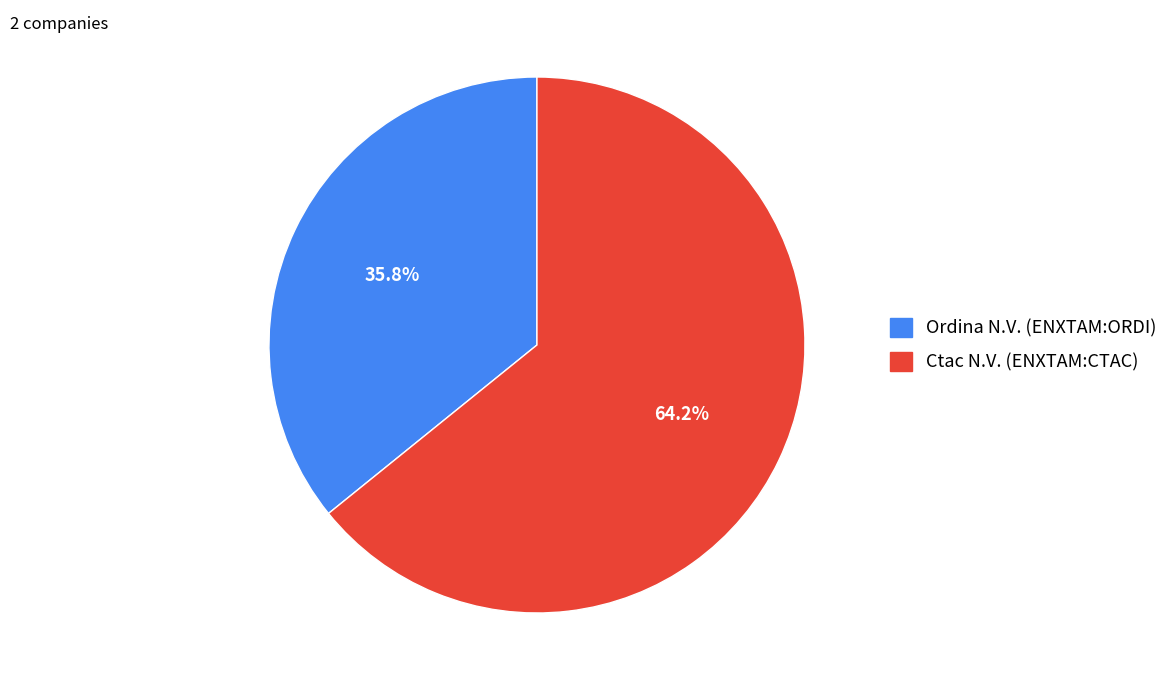

Which has a higher value, Ordina N.V. (ENXTAM:ORDI) or Ctac N.V. (ENXTAM:CTAC)?

Ctac N.V. (ENXTAM:CTAC)